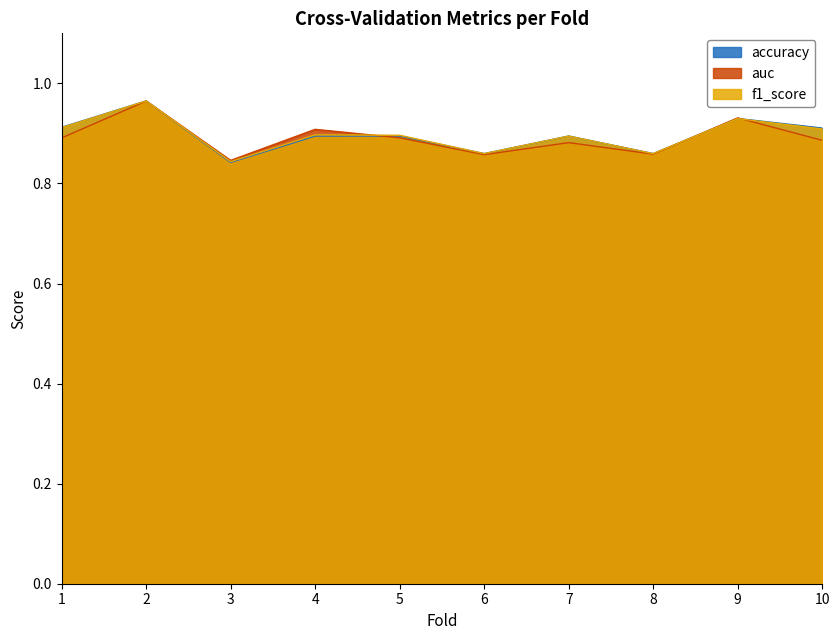

What is the value of the auc point at the 8th from the left?

0.9